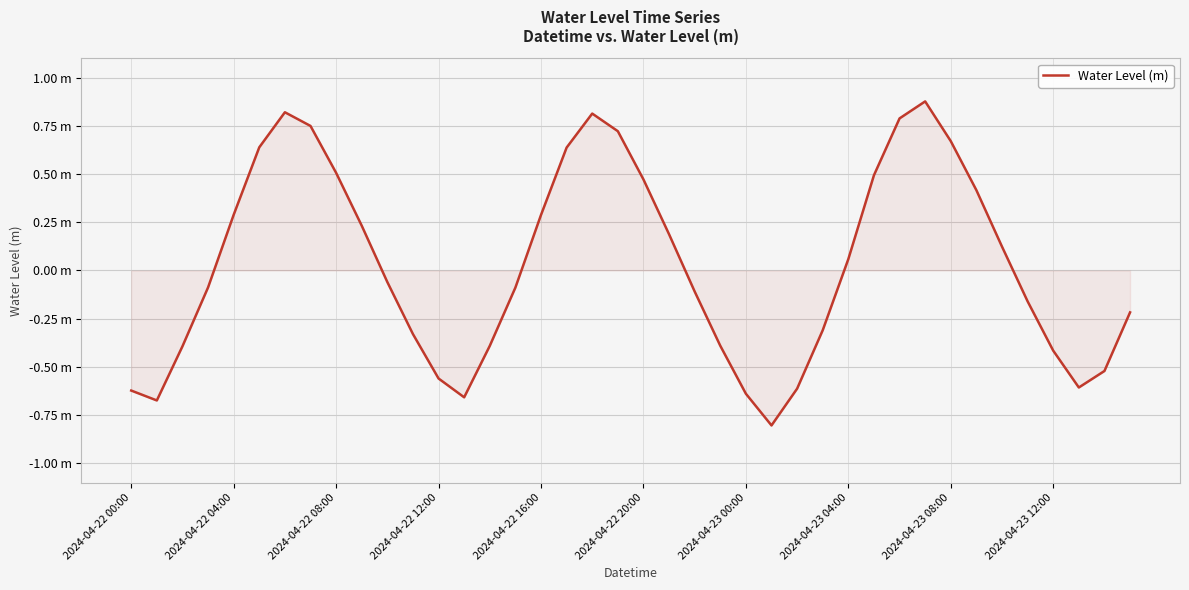

Is this an area chart (filled region under the line)?

Yes